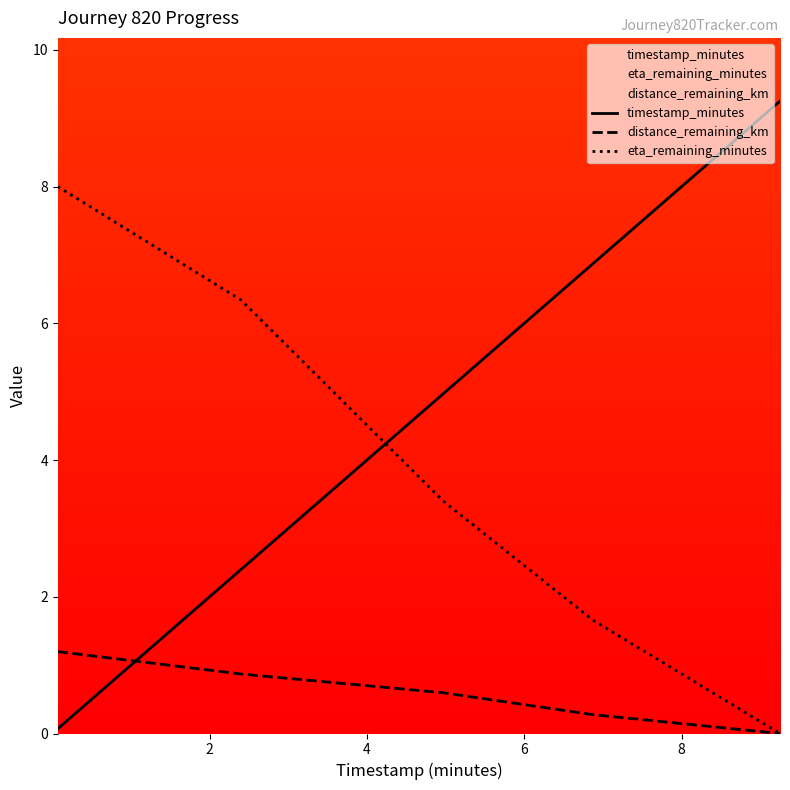

What is the maximum value for distance_remaining_km?

1.2